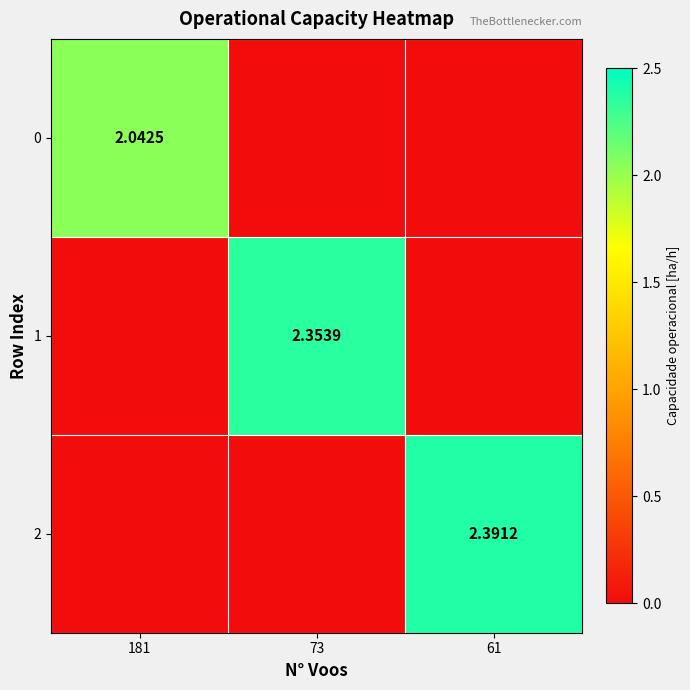

Is the value of 1 at 73 greater than the value of 0 at 181?

Yes